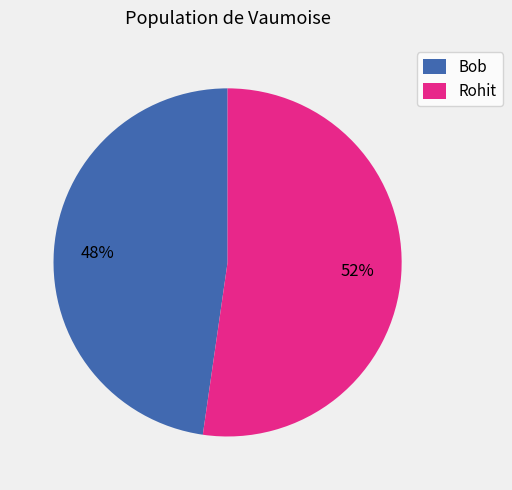

Is the sum of Bob and Rohit greater than half?

Yes